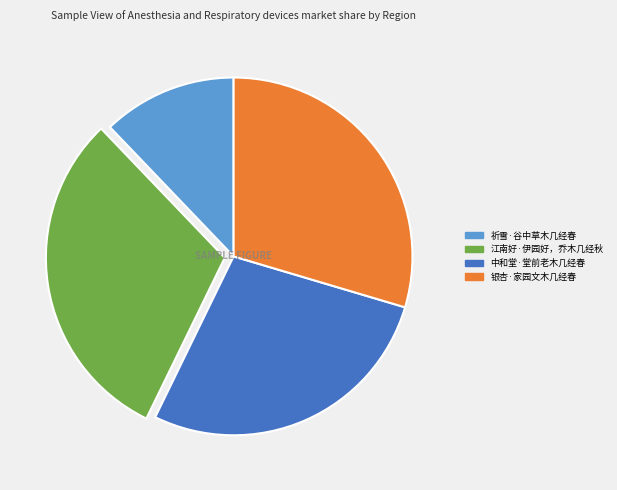

Between 中和堂·堂前老木几经春 and 银杏·家园文木几经春, which is larger?

银杏·家园文木几经春